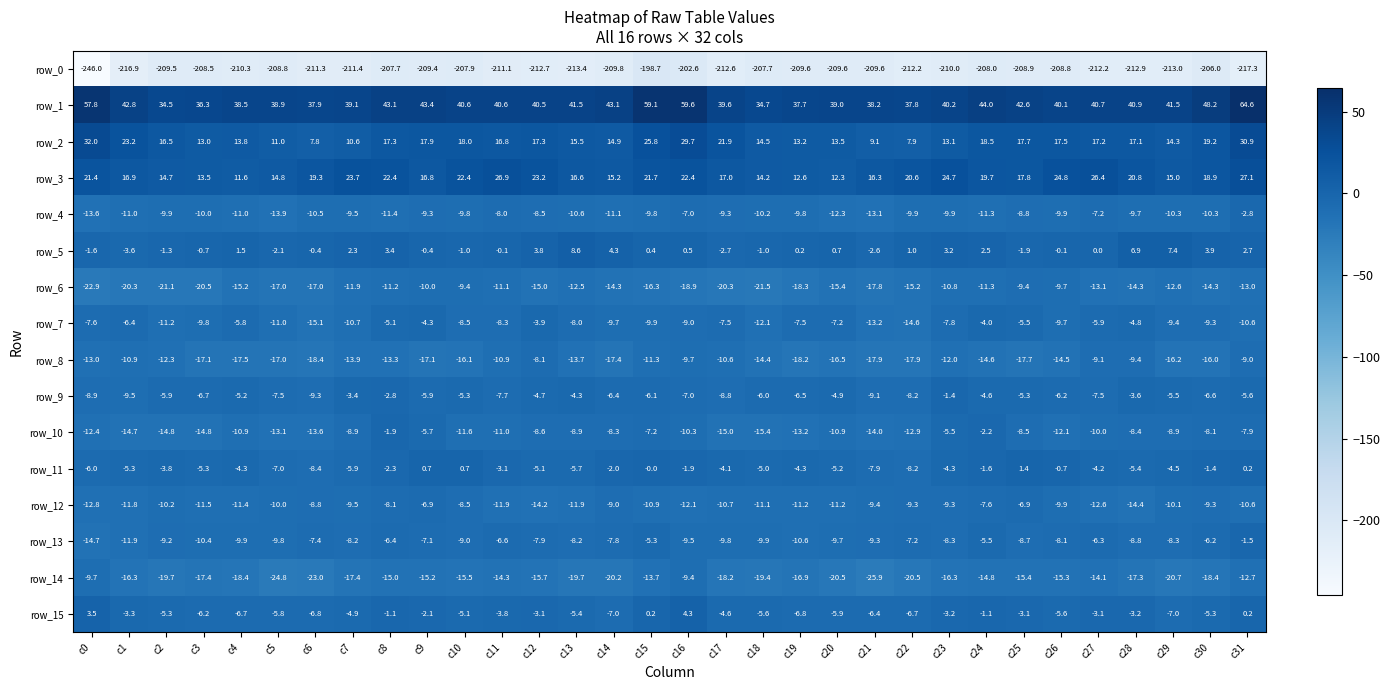

What is the average value of the row_11 series?

-3.7